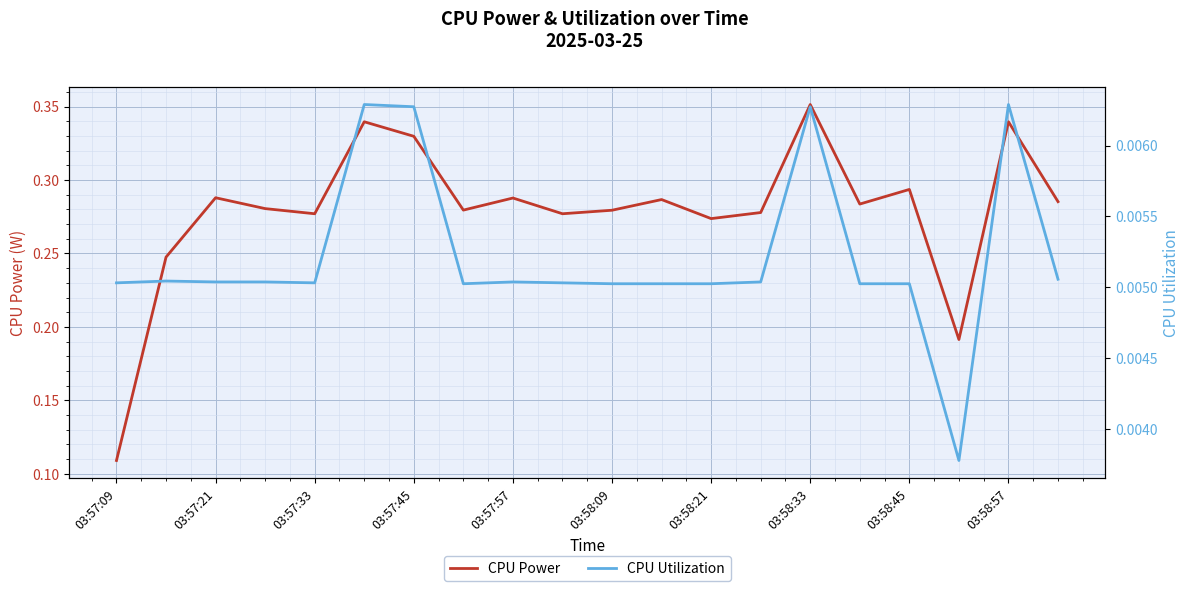

At which label does CPU Power reach its peak?

03:58:33